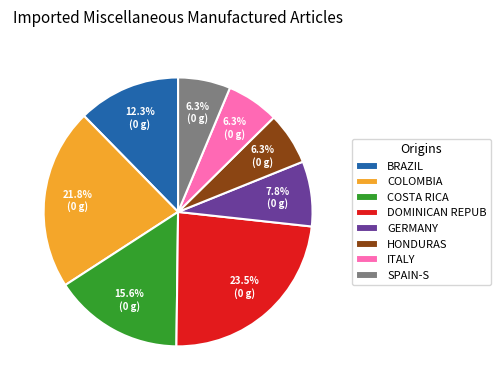

What is the total percentage of ITALY and HONDURAS?

12.6%